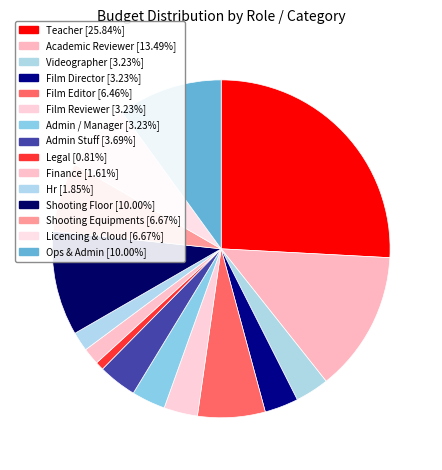

The Teacher slice represents 26% of the pie. True or false?

True